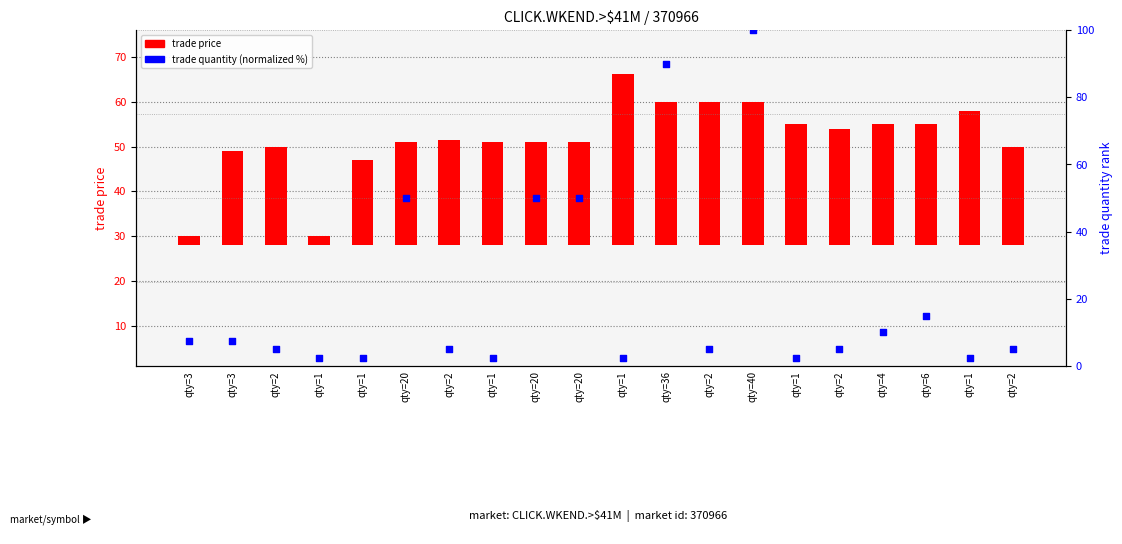

Which series reaches the minimum Y coordinate?

trade price